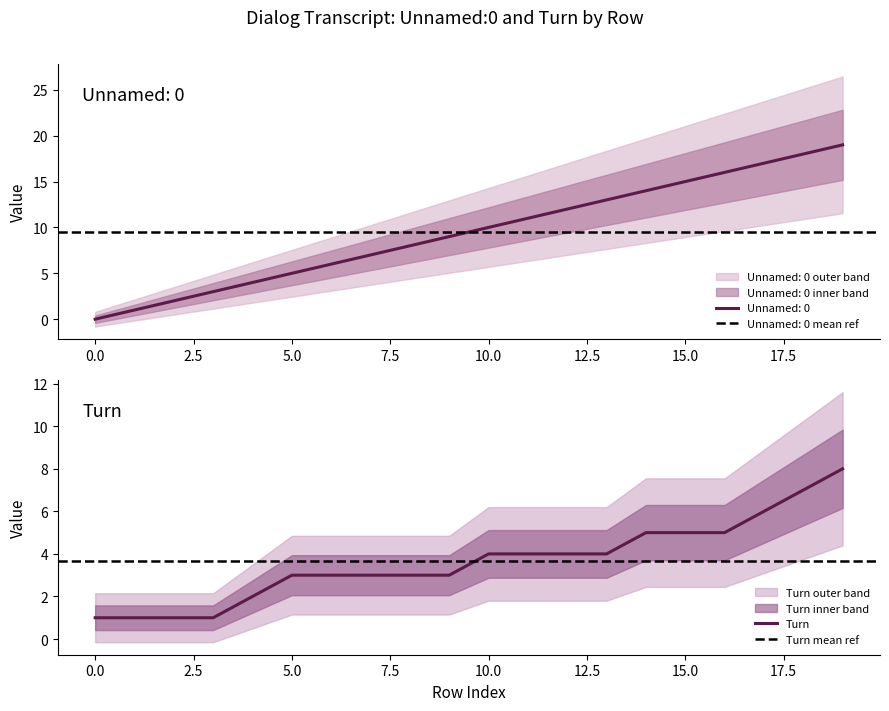

At how many categories does at least one series exceed 17?

2